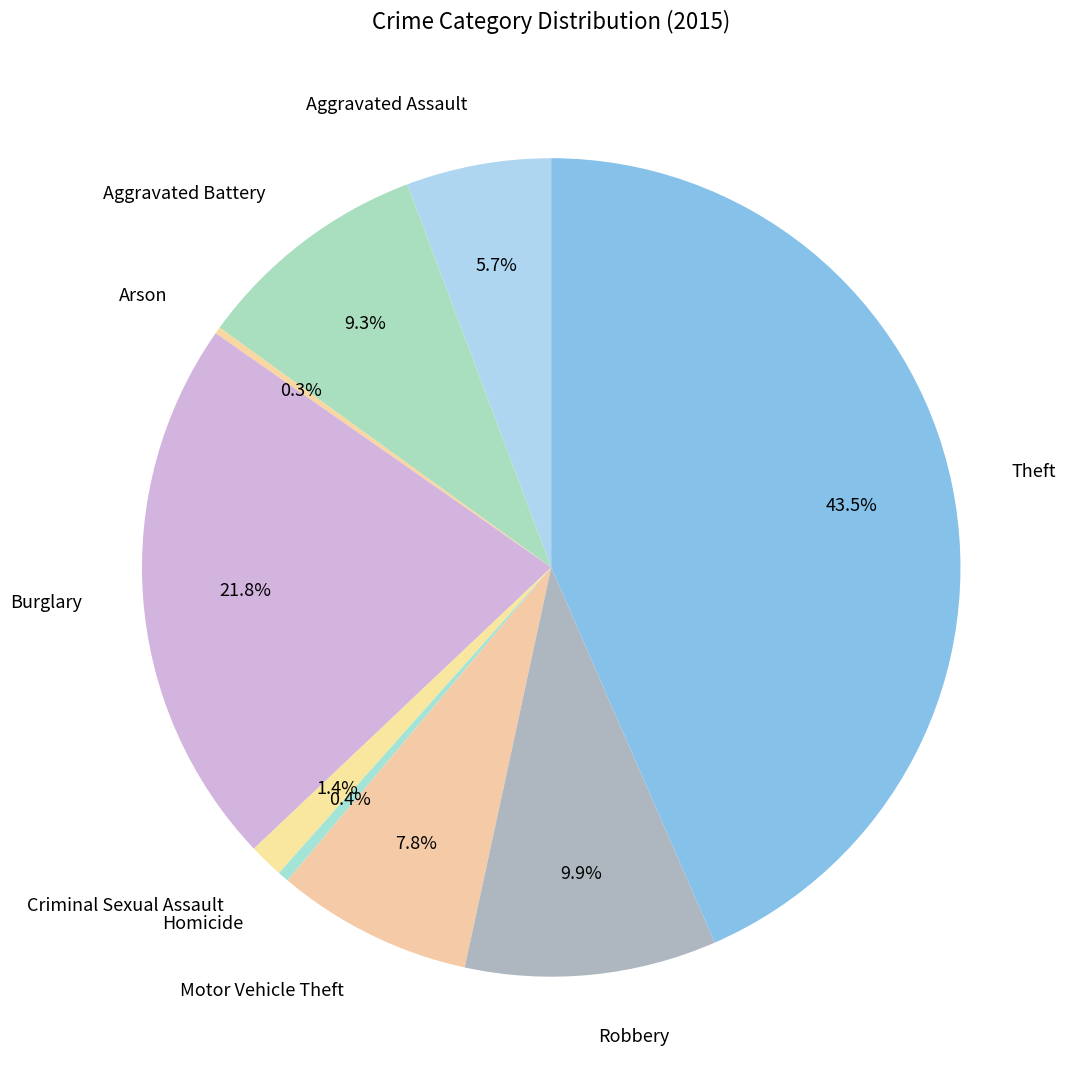

Between Aggravated Assault and Criminal Sexual Assault, which is larger?

Aggravated Assault